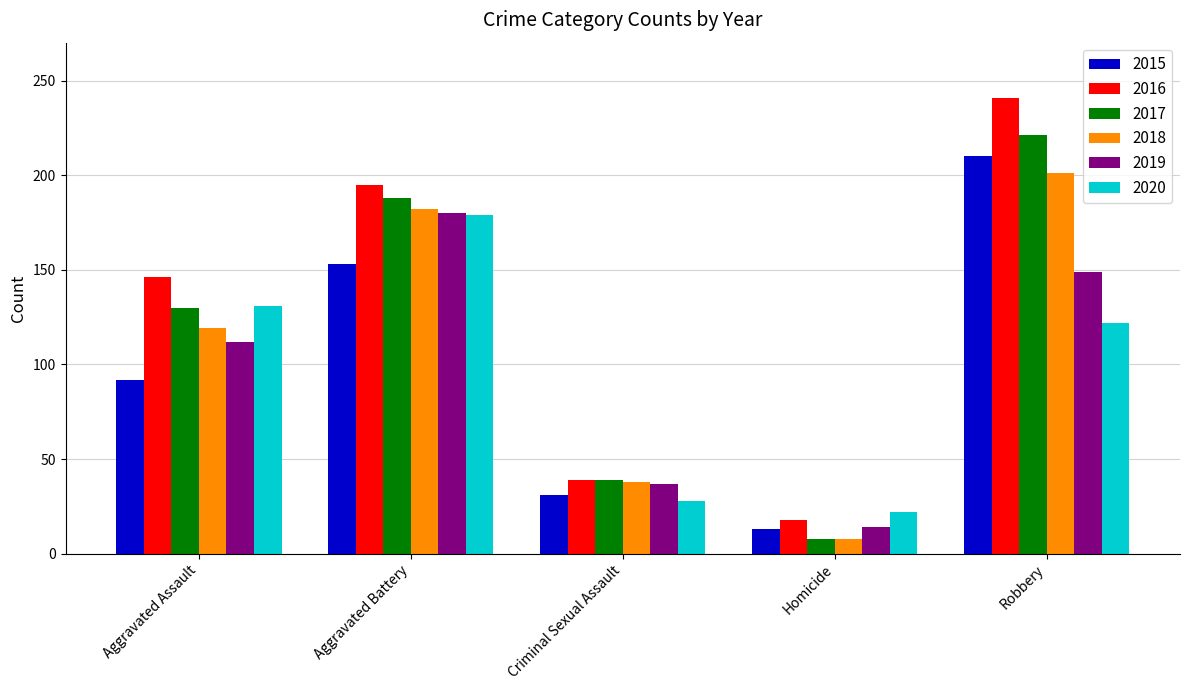

How many distinct data groups are displayed?

6